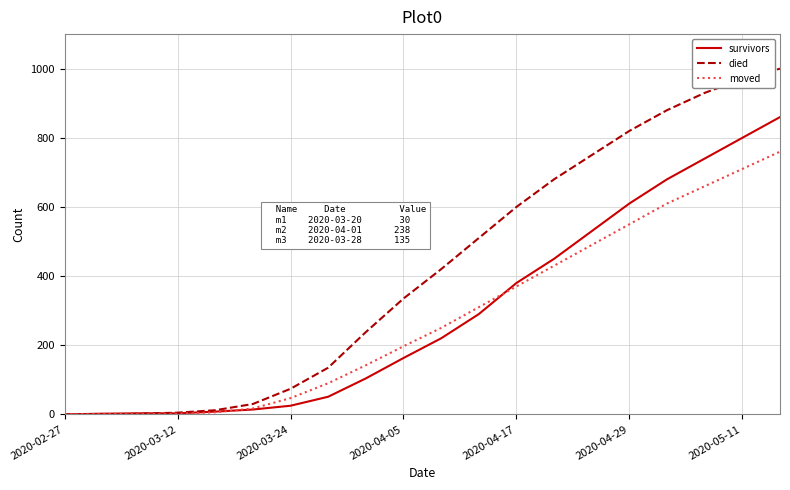

What is the difference between the maximum and minimum values in the died series?

1000